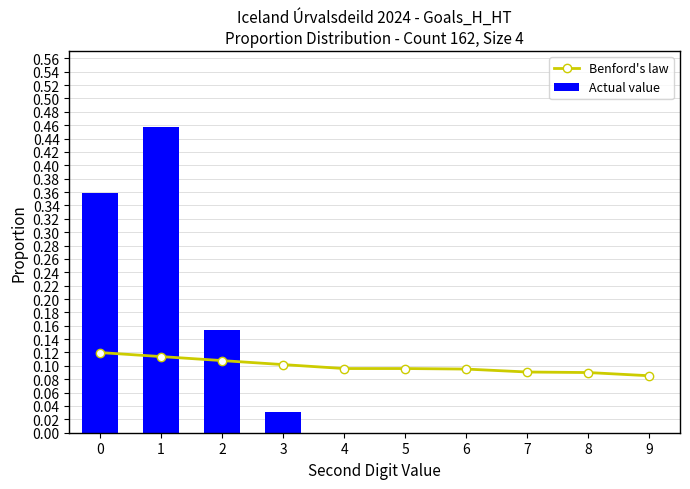

True or false: Actual value has a value of 0.0 at 4.

True